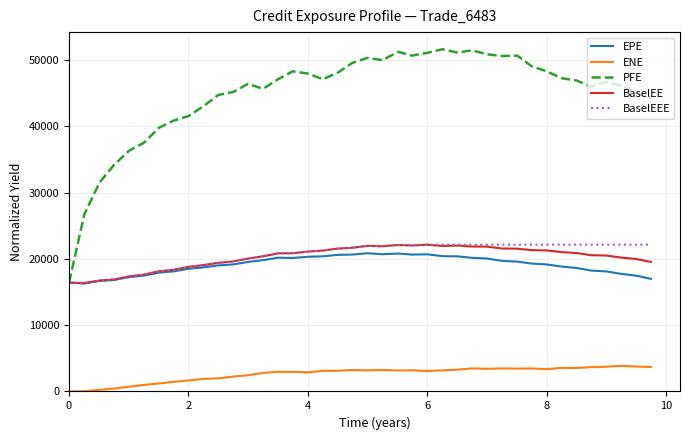

True or false: PFE and ENE cross at least once.

False